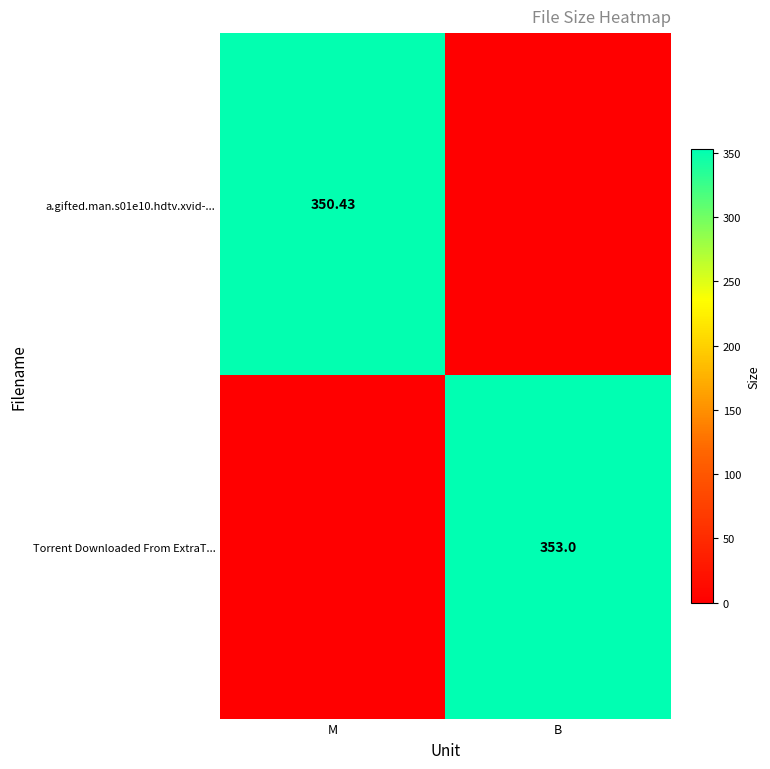

Which series has the widest spread of values?

Torrent Downloaded From ExtraT...